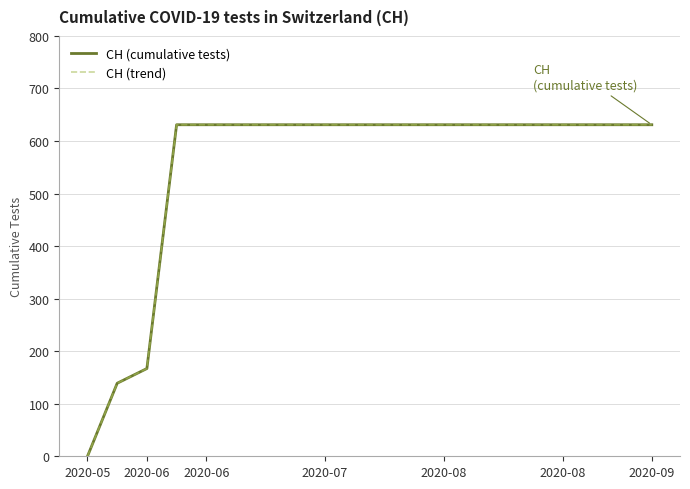

What is the difference between the maximum and minimum values in the CH (trend) series?

631